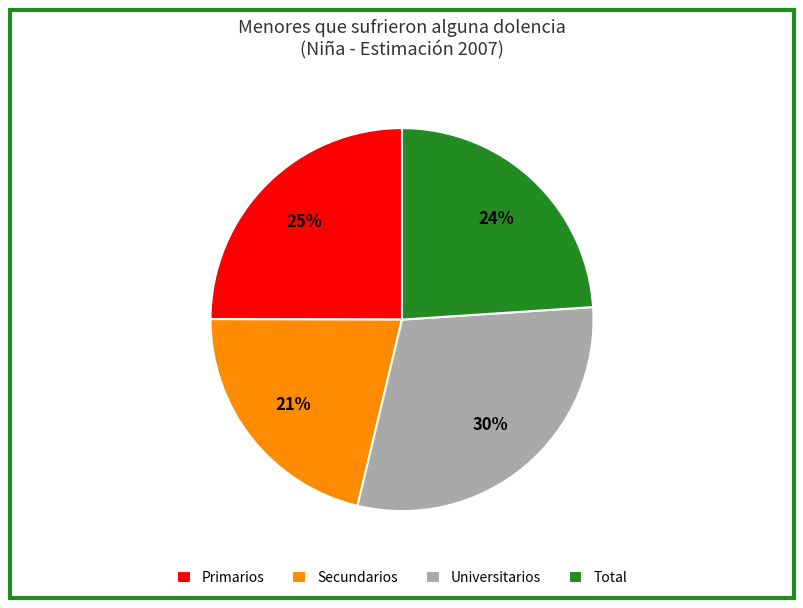

To the nearest percent, what is the difference between the Secundarios and Primarios slice percentages?

4%